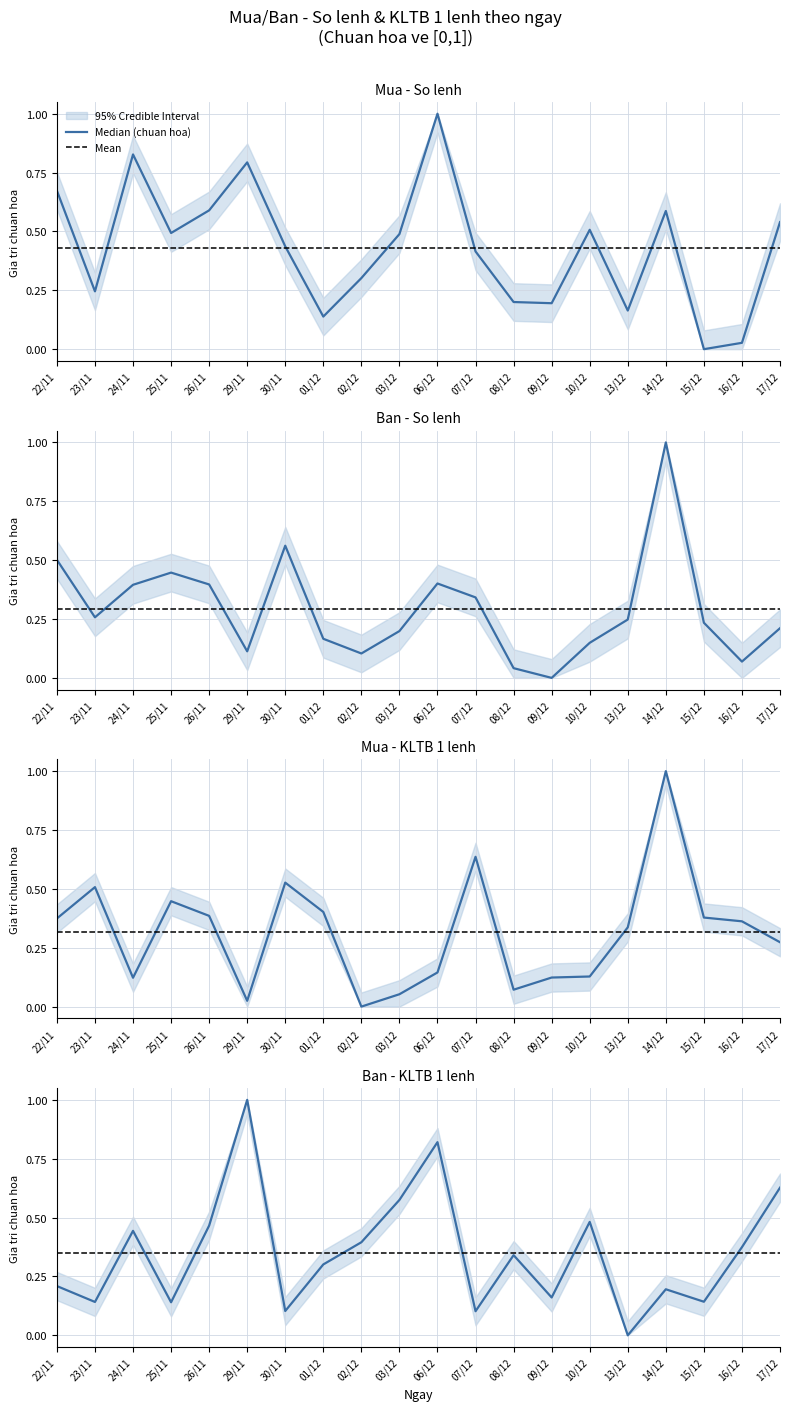

Reading left to right, transcribe all the data shown in this chart.

Mua - So lenh: 22/11=0.7	23/11=0.2	24/11=0.8	25/11=0.5	26/11=0.6	29/11=0.8	30/11=0.4	01/12=0.1	02/12=0.3	03/12=0.5	06/12=1.0	07/12=0.4	08/12=0.2	09/12=0.2	10/12=0.5	13/12=0.2	14/12=0.6	15/12=0.0	16/12=0.0	17/12=0.5
Ban - So lenh: 22/11=0.5	23/11=0.3	24/11=0.4	25/11=0.4	26/11=0.4	29/11=0.1	30/11=0.6	01/12=0.2	02/12=0.1	03/12=0.2	06/12=0.4	07/12=0.3	08/12=0.0	09/12=0.0	10/12=0.1	13/12=0.2	14/12=1.0	15/12=0.2	16/12=0.1	17/12=0.2
Mua - KLTB 1 lenh: 22/11=0.4	23/11=0.5	24/11=0.1	25/11=0.4	26/11=0.4	29/11=0.0	30/11=0.5	01/12=0.4	02/12=0.0	03/12=0.1	06/12=0.1	07/12=0.6	08/12=0.1	09/12=0.1	10/12=0.1	13/12=0.3	14/12=1.0	15/12=0.4	16/12=0.4	17/12=0.3
Ban - KLTB 1 lenh: 22/11=0.2	23/11=0.1	24/11=0.4	25/11=0.1	26/11=0.5	29/11=1.0	30/11=0.1	01/12=0.3	02/12=0.4	03/12=0.6	06/12=0.8	07/12=0.1	08/12=0.3	09/12=0.2	10/12=0.5	13/12=0.0	14/12=0.2	15/12=0.1	16/12=0.4	17/12=0.6